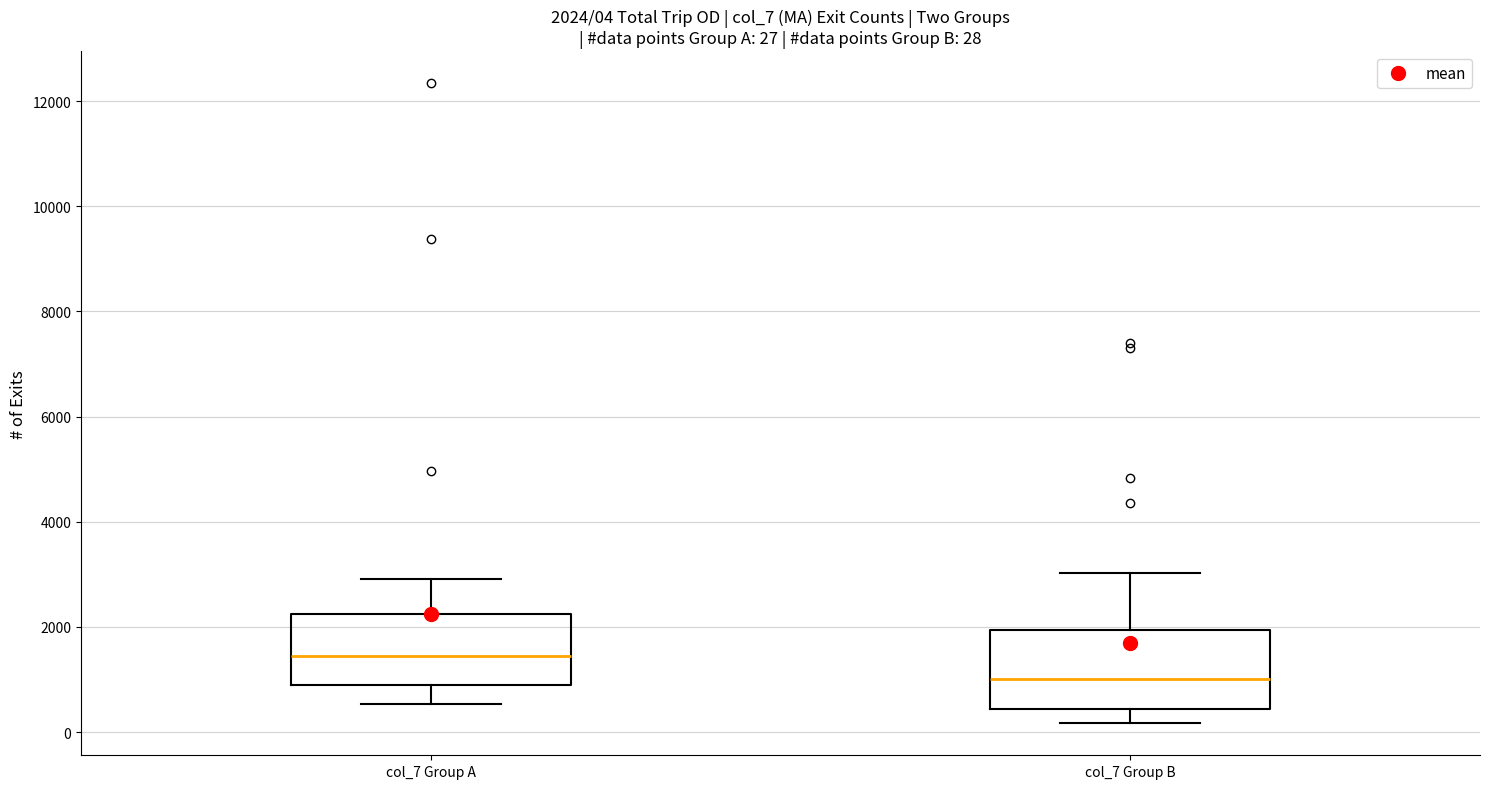

Which box's median line is the lowest?

col_7 Group B